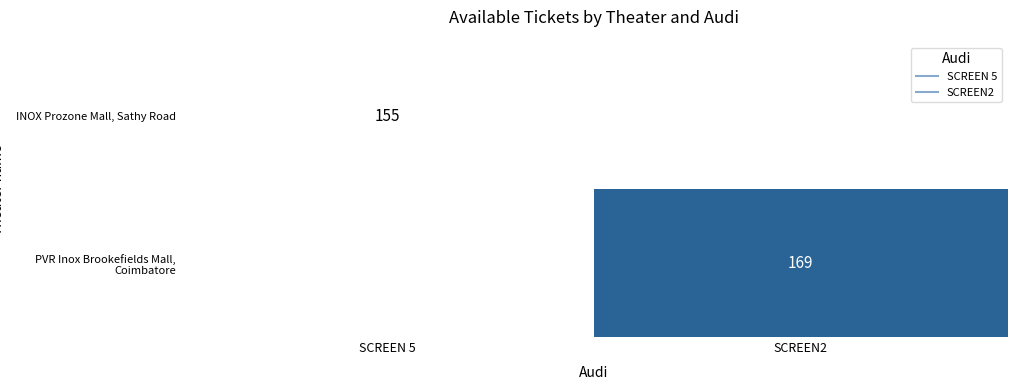

How many positive values does the INOX Prozone Mall, Sathy Road series have?

1